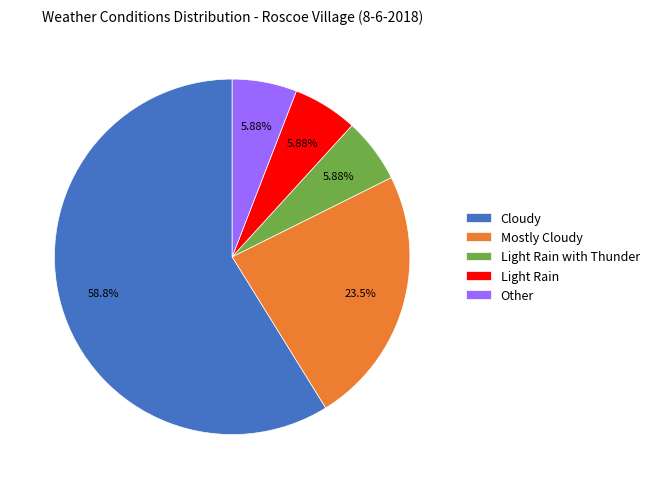

How many segments does this pie chart have?

5